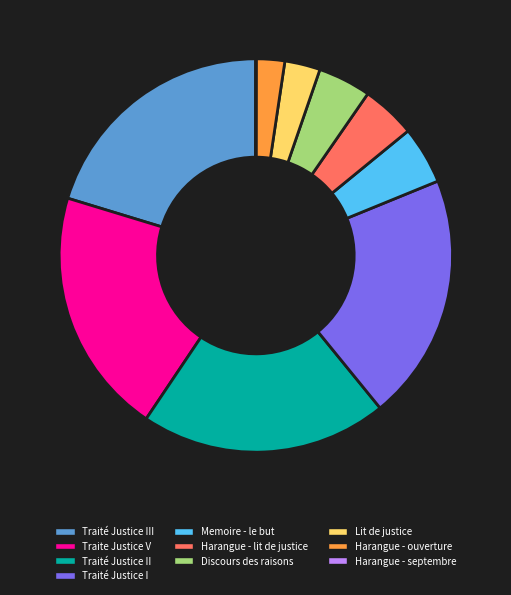

Is there a majority slice in this chart?

No